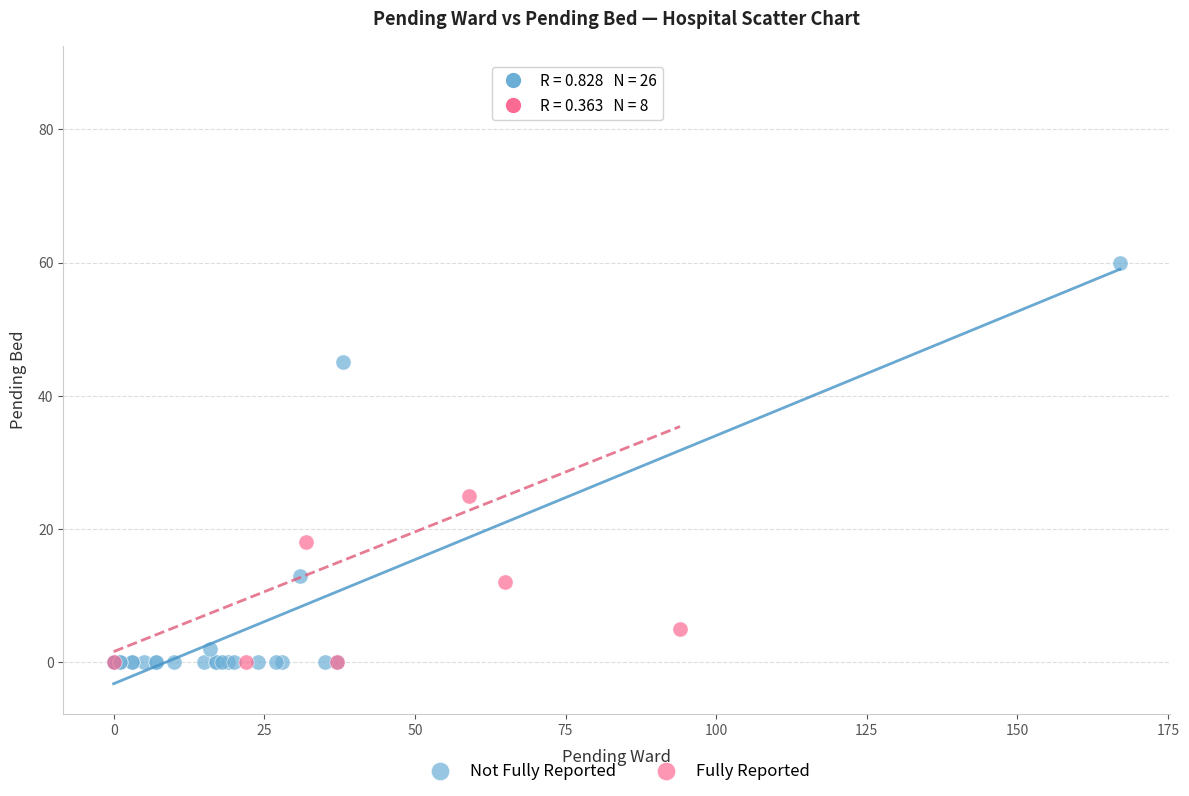

Which series reaches the maximum Y coordinate?

Fully Reported